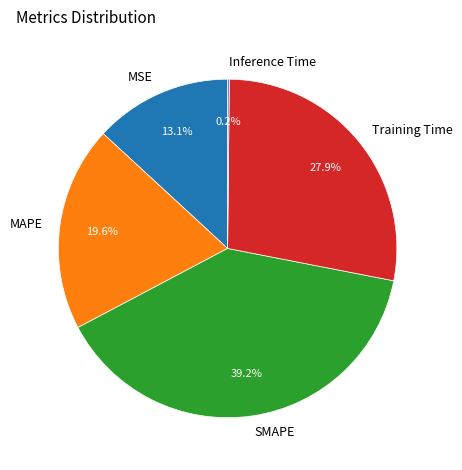

What percentage is the MAPE slice, to the nearest percent?

20%